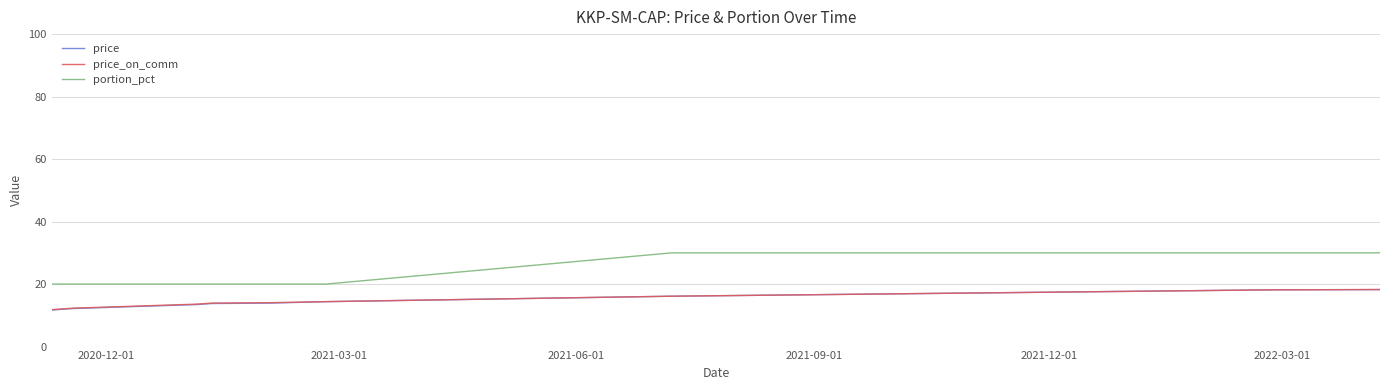

What is the maximum value for portion_pct?

30.0